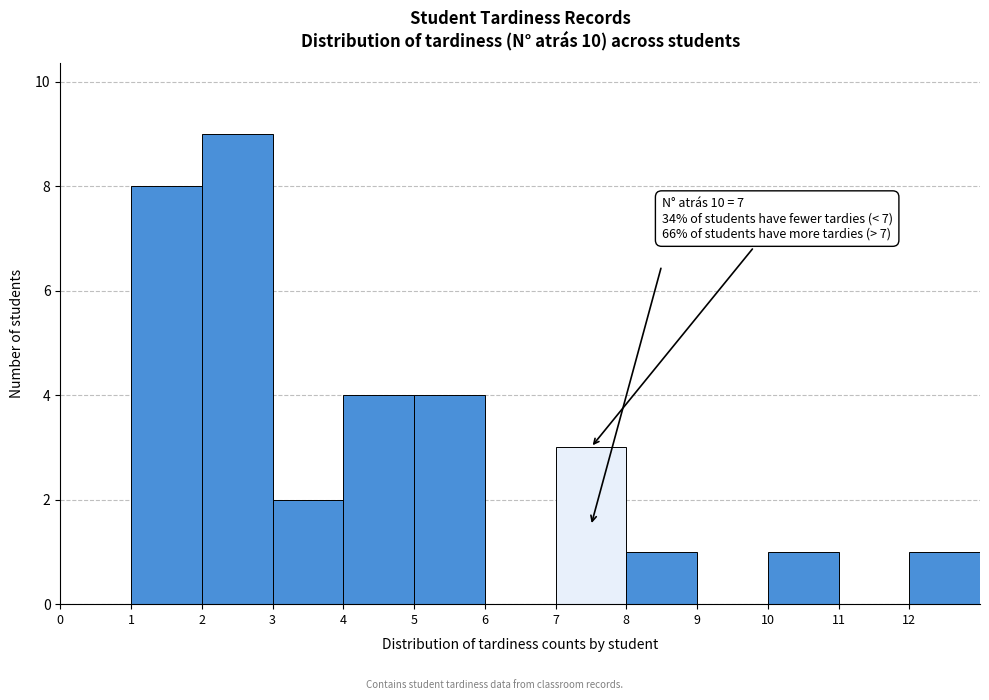

Which range on the x-axis has the tallest bar?

2 to 3